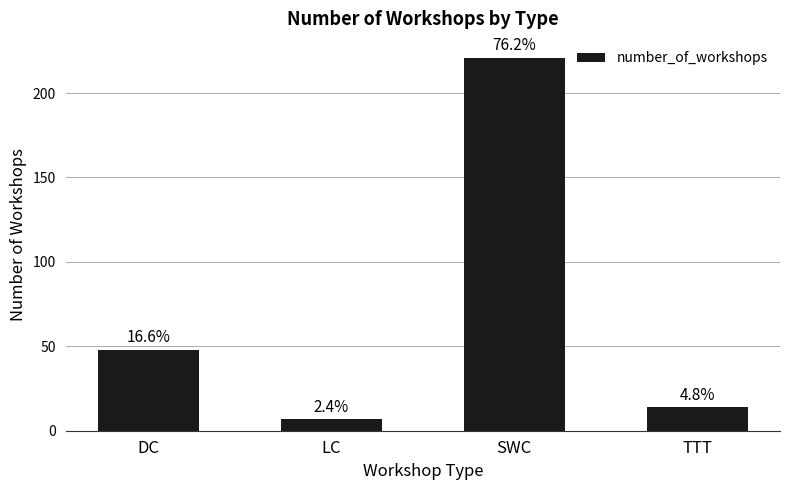

How many bars are there in total?

4